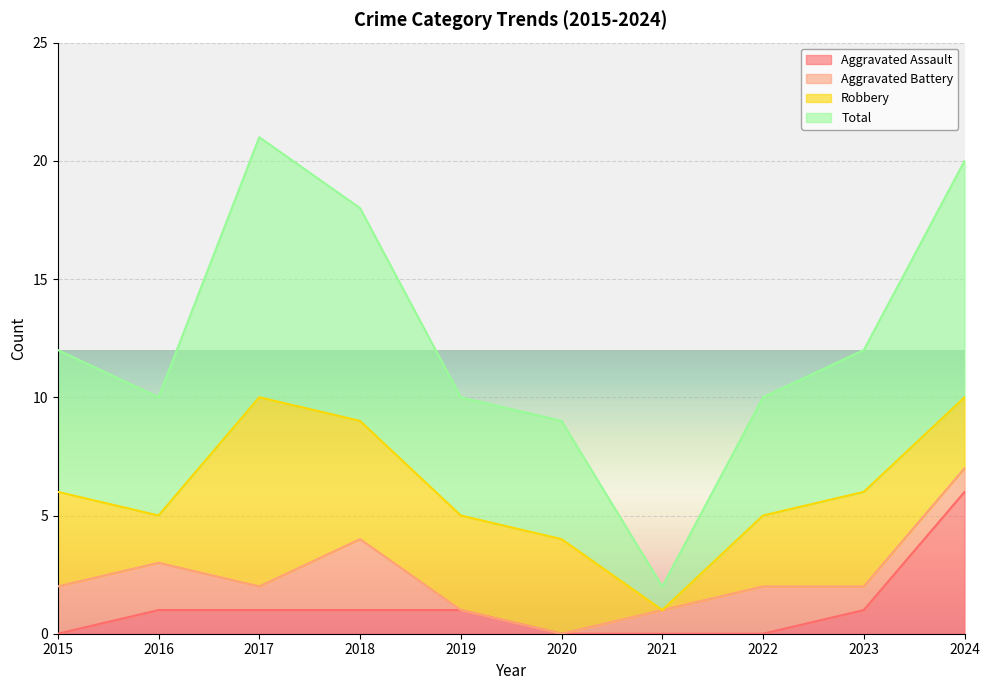

Does the chart display data point markers on the line(s)?

No